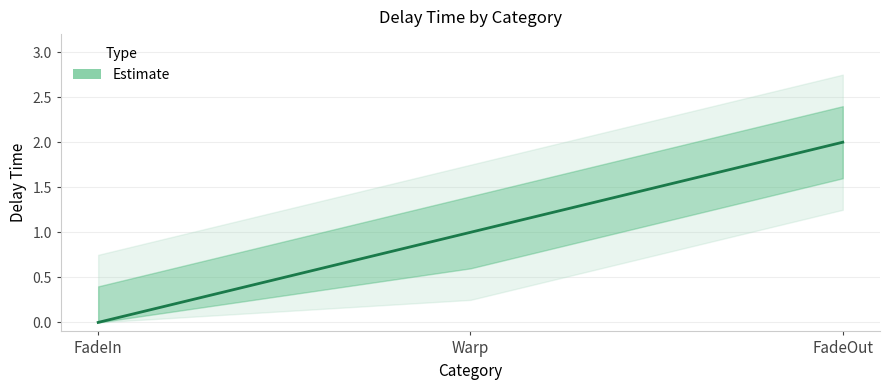

Rank the categories by value from highest to lowest.

FadeOut, Warp, FadeIn